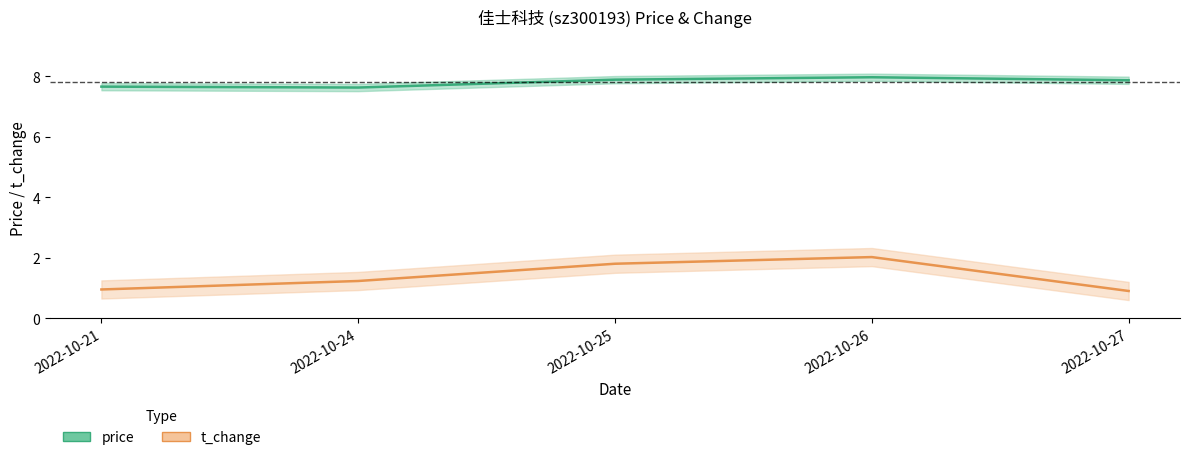

Which series changed the most between 2022-10-25 and 2022-10-27?

t_change